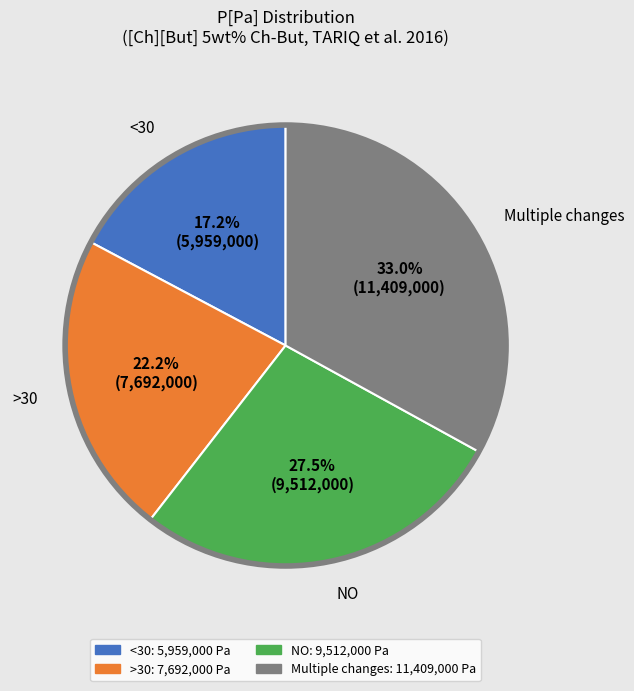

Does any single category account for the majority?

No